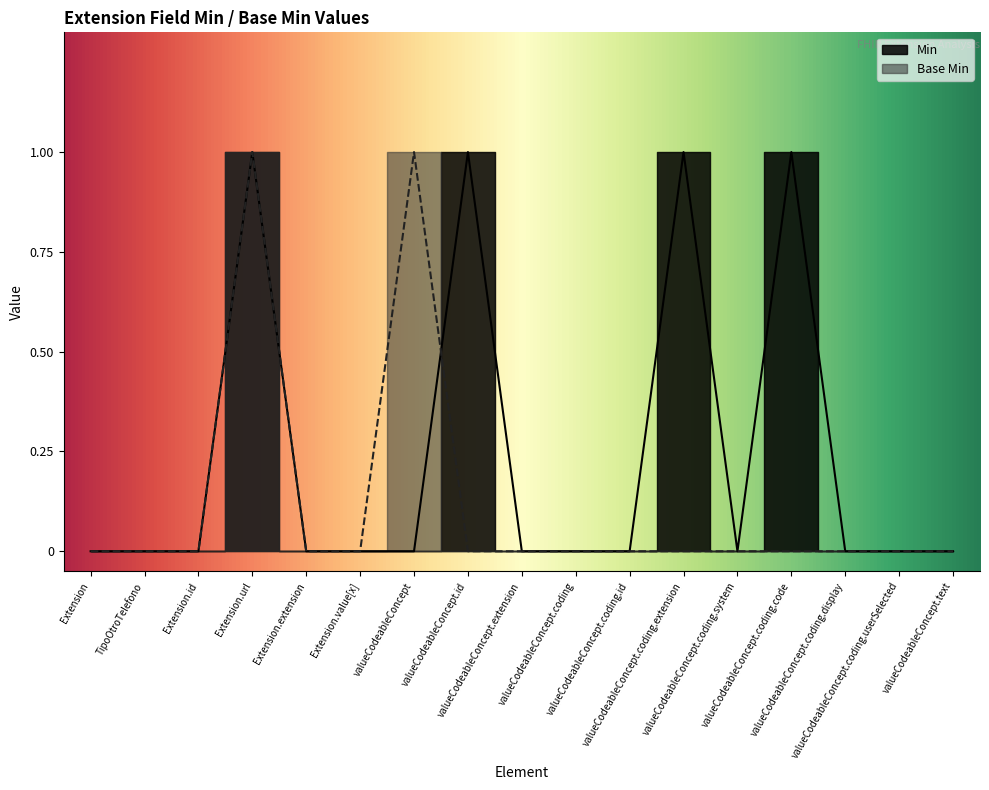

What is the sum of all Base Min values?

2